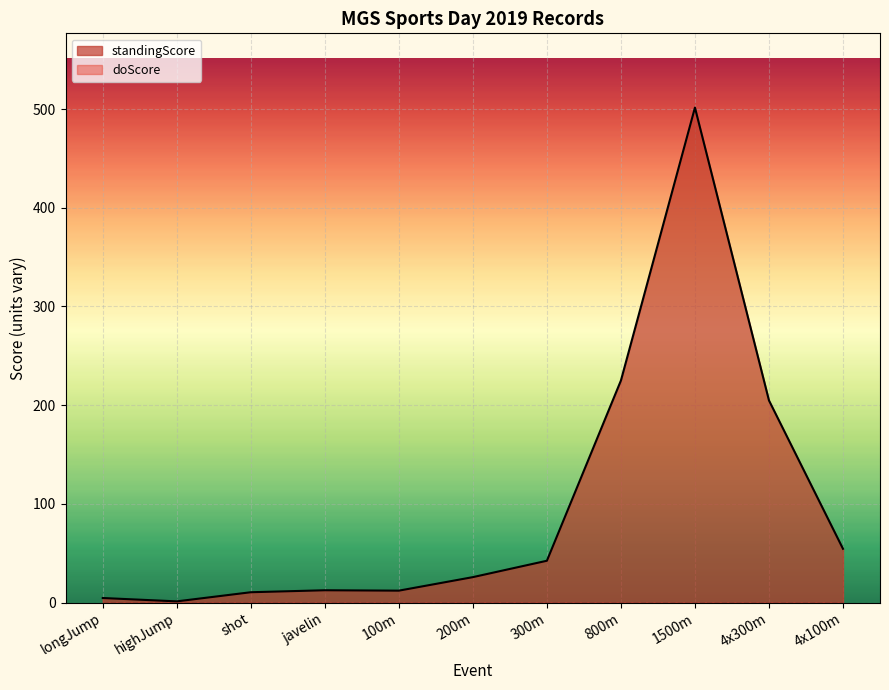

At which label does the data first exceed 25?

200m